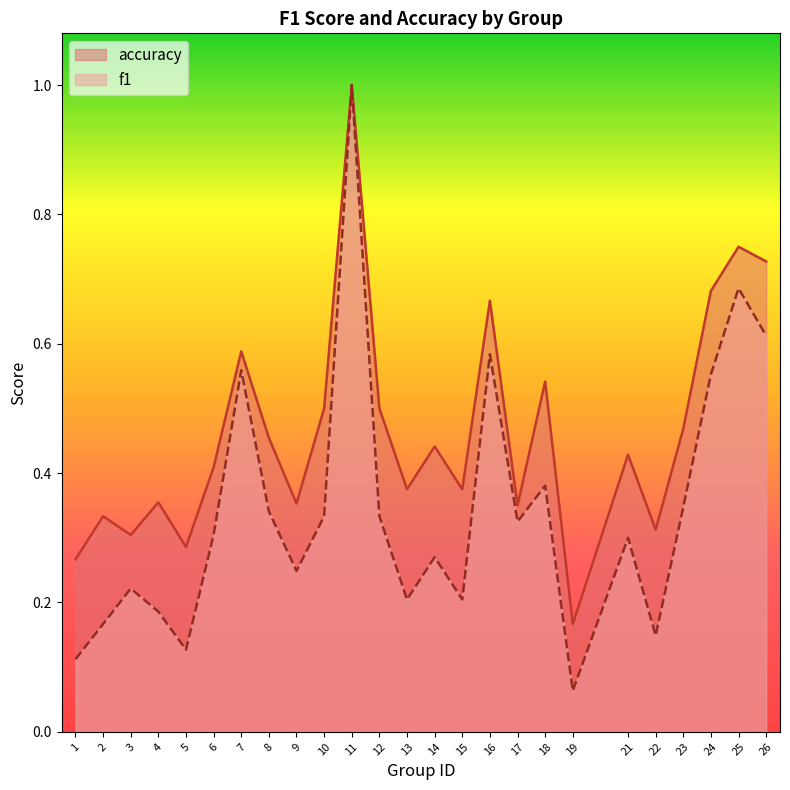

Which series has the largest range (max minus min)?

f1